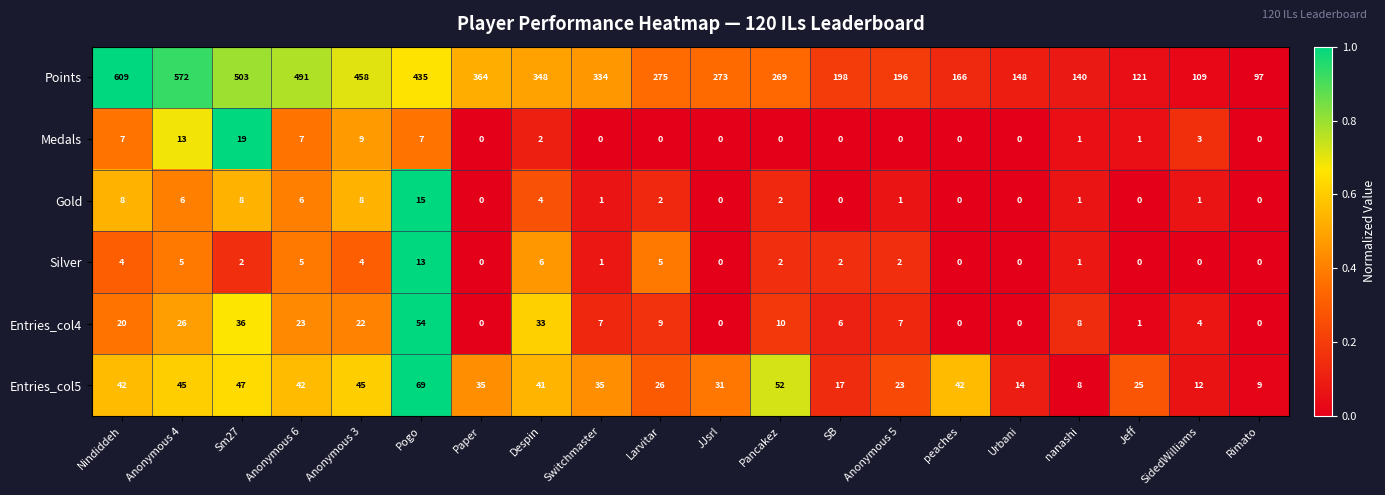

Which series has the largest range (max minus min)?

Points